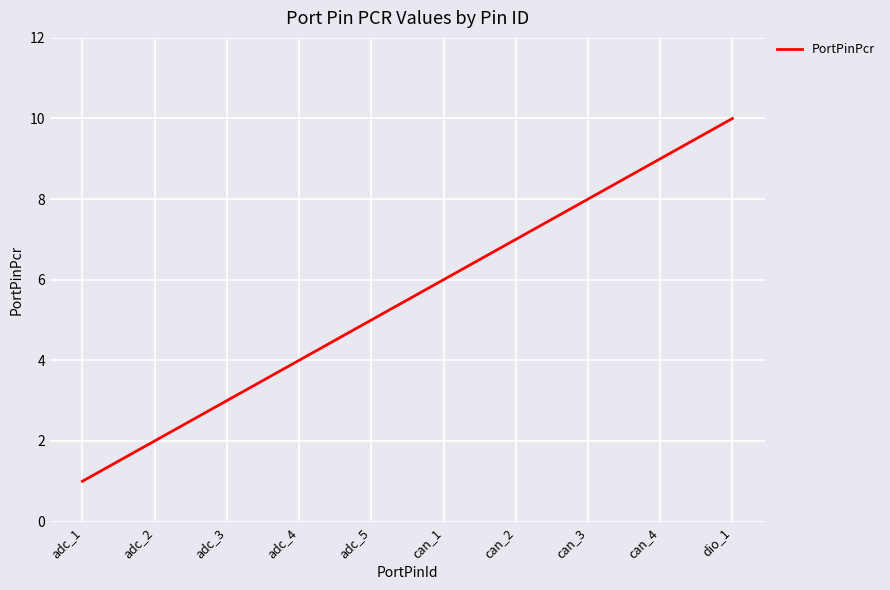

Rank the categories by value from lowest to highest.

adc_1, adc_2, adc_3, adc_4, adc_5, can_1, can_2, can_3, can_4, dio_1